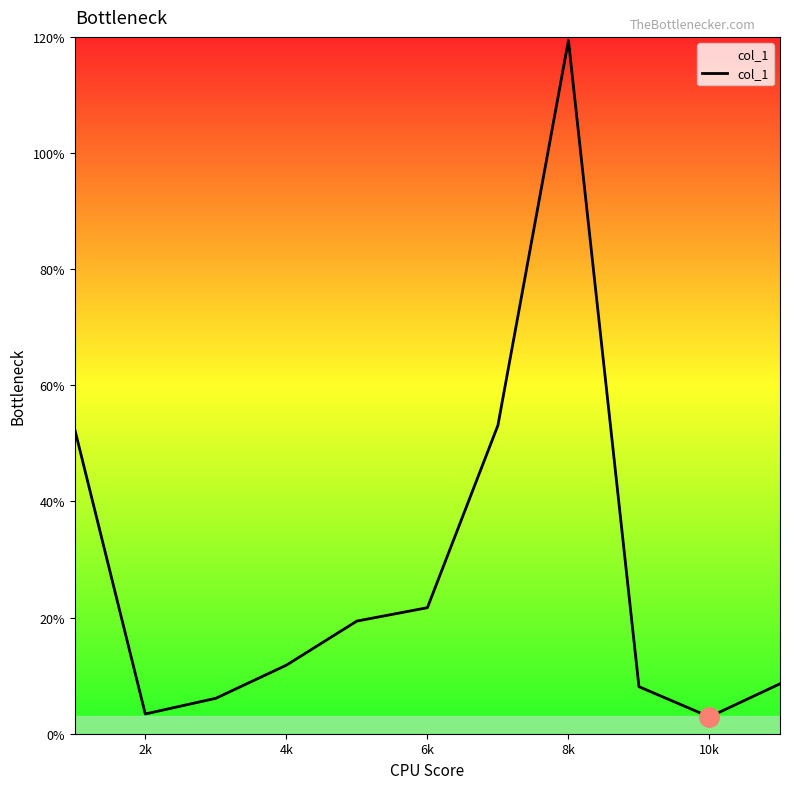

What is the difference between the maximum and minimum values?

116.5